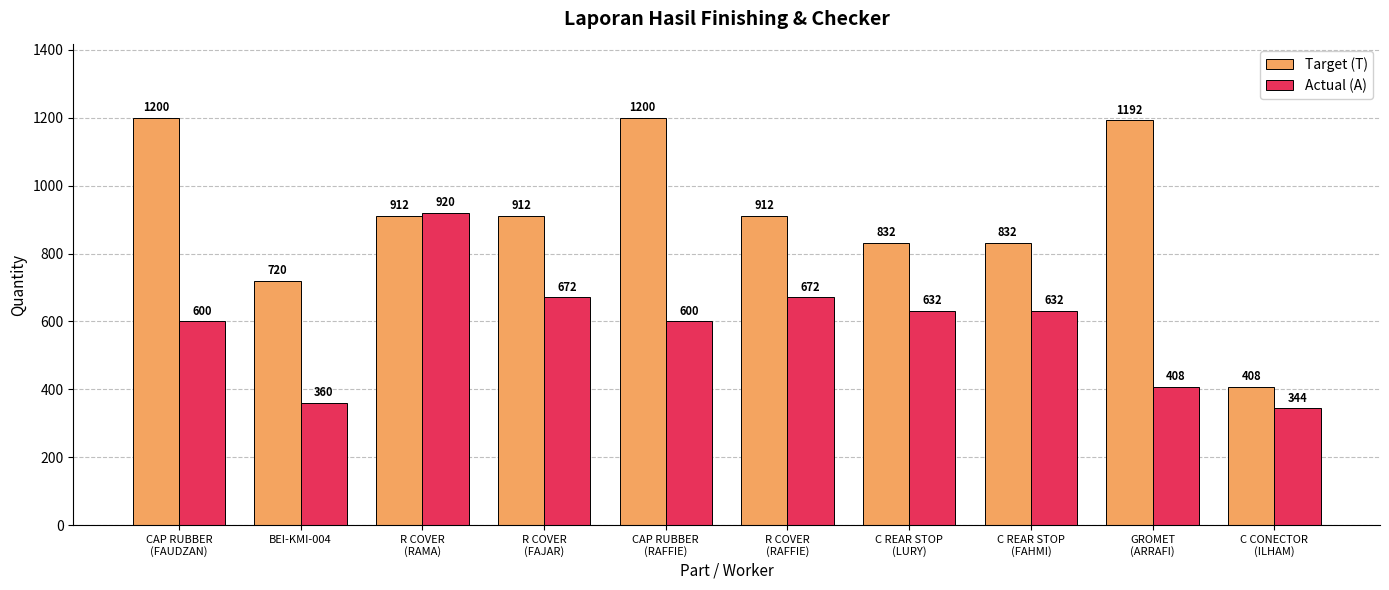

What is the maximum value shown in the chart?

1200